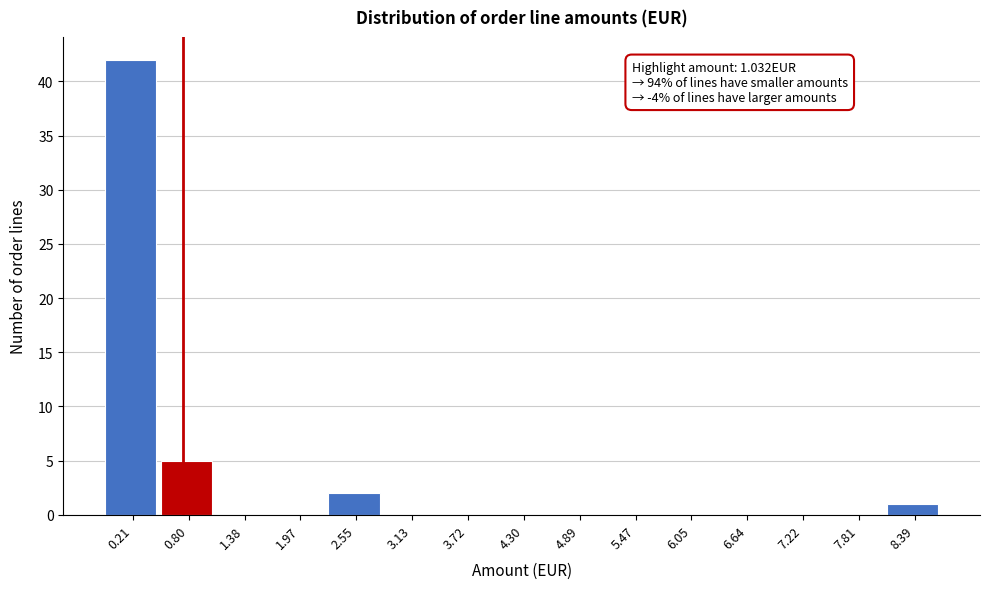

Reading left to right, list all the values displayed in this chart.

0.21=42	0.80=5	1.38=0	1.97=0	2.55=2	3.13=0	3.72=0	4.30=0	4.89=0	5.47=0	6.05=0	6.64=0	7.22=0	7.81=0	8.39=1